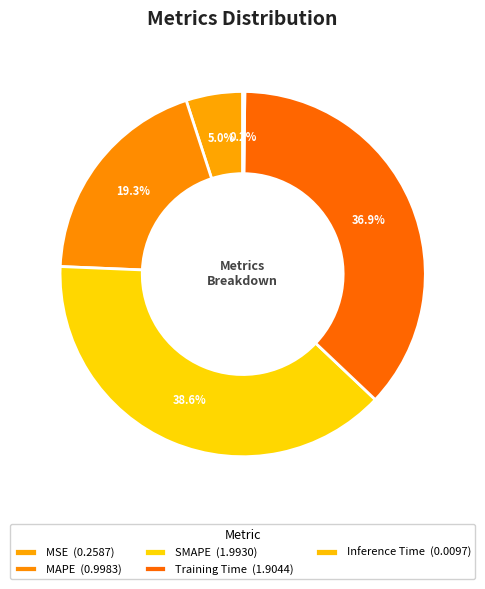

The SMAPE slice represents 28% of the pie. True or false?

False